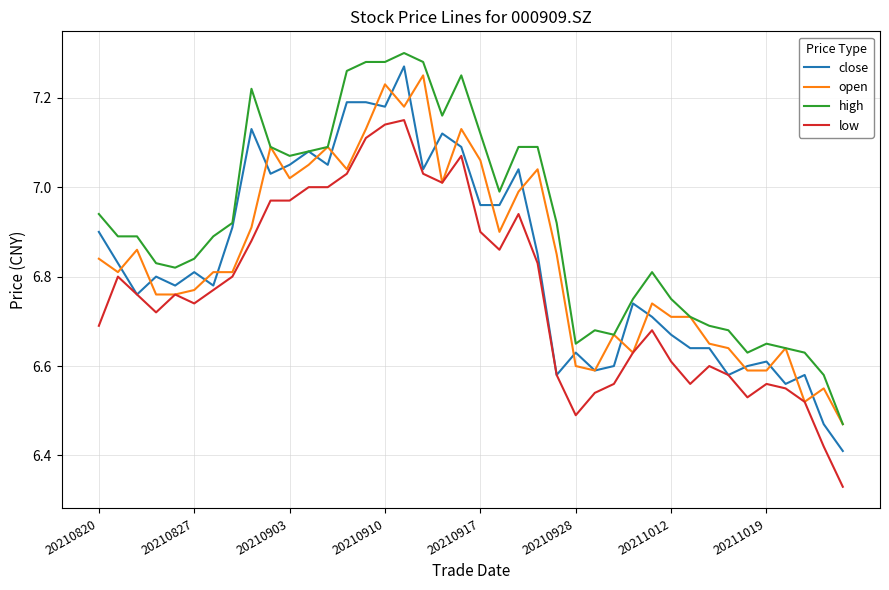

Which series has the largest range (max minus min)?

close